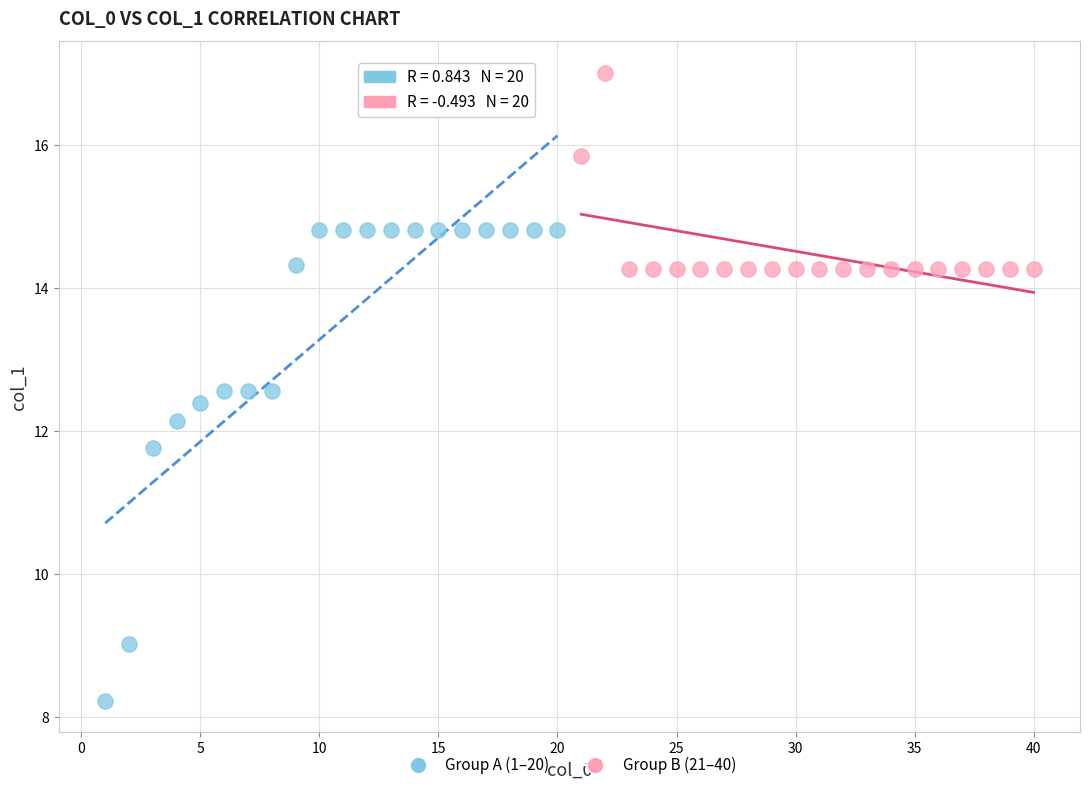

Which series contains the lowest Y value?

Group A (1–20)